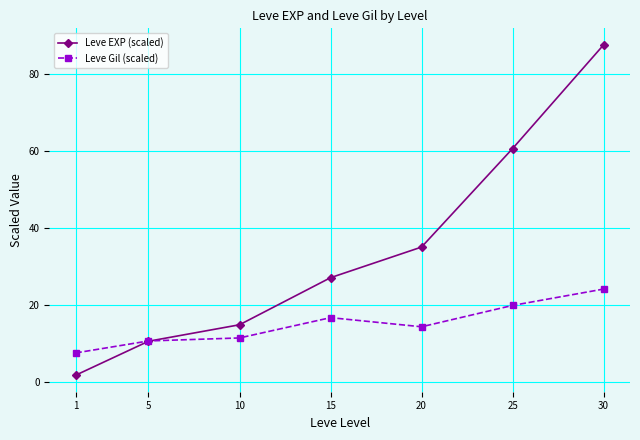

Rank the series at 10 from lowest to highest value.

Leve Gil (scaled), Leve EXP (scaled)